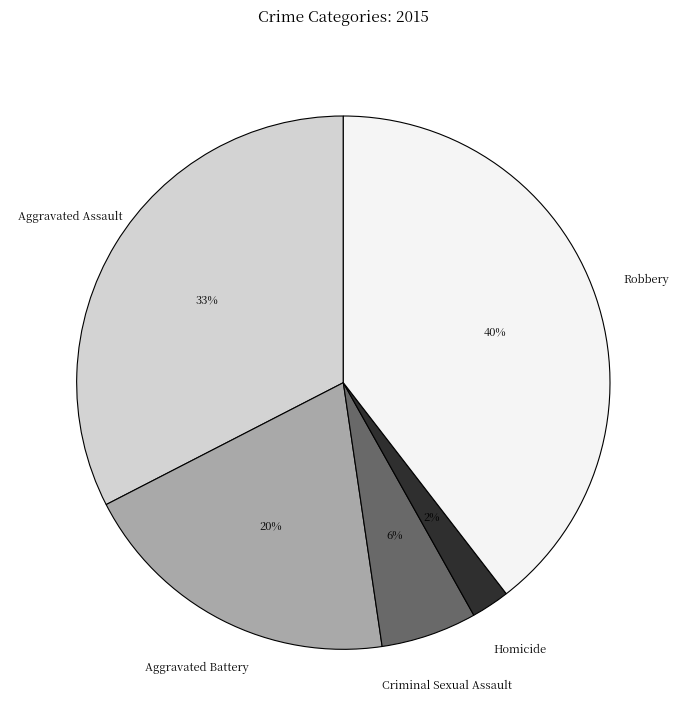

Does any single category account for the majority?

No